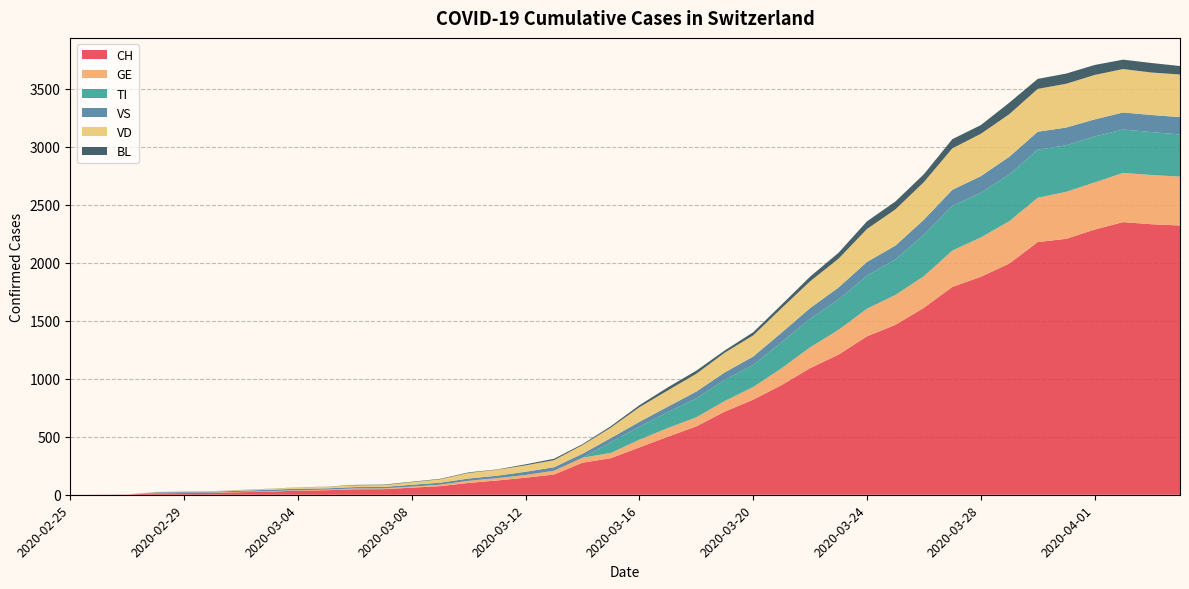

Reading left to right, transcribe all the data shown in this chart.

CH: 2020-02-25=0	2020-02-26=1	2020-02-27=2	2020-02-28=13	2020-02-29=15	2020-03-01=16	2020-03-02=22	2020-03-03=27	2020-03-04=35	2020-03-05=39	2020-03-06=47	2020-03-07=48	2020-03-08=61	2020-03-09=74	2020-03-10=102	2020-03-11=123	2020-03-12=147	2020-03-13=174	2020-03-14=276	2020-03-15=315	2020-03-16=408	2020-03-17=500	2020-03-18=589	2020-03-19=716	2020-03-20=819	2020-03-21=945	2020-03-22=1091	2020-03-23=1207	2020-03-24=1365	2020-03-25=1464	2020-03-26=1611	2020-03-27=1791	2020-03-28=1878	2020-03-29=1992	2020-03-30=2177	2020-03-31=2205	2020-04-01=2285	2020-04-02=2349	2020-04-03=2331	2020-04-04=2320
GE: 2020-02-25=0	2020-02-26=1	2020-02-27=1	2020-02-28=2	2020-02-29=3	2020-03-01=3	2020-03-02=3	2020-03-03=4	2020-03-04=4	2020-03-05=5	2020-03-06=7	2020-03-07=7	2020-03-08=9	2020-03-09=13	2020-03-10=18	2020-03-11=20	2020-03-12=23	2020-03-13=33	2020-03-14=43	2020-03-15=46	2020-03-16=66	2020-03-17=75	2020-03-18=78	2020-03-19=92	2020-03-20=109	2020-03-21=145	2020-03-22=179	2020-03-23=214	2020-03-24=238	2020-03-25=258	2020-03-26=272	2020-03-27=313	2020-03-28=339	2020-03-29=365	2020-03-30=382	2020-03-31=405	2020-04-01=406	2020-04-02=424	2020-04-03=424	2020-04-04=421
TI: 2020-02-25=0	2020-02-26=0	2020-02-27=0	2020-02-28=0	2020-02-29=0	2020-03-01=0	2020-03-02=0	2020-03-03=0	2020-03-04=0	2020-03-05=0	2020-03-06=0	2020-03-07=0	2020-03-08=0	2020-03-09=0	2020-03-10=0	2020-03-11=0	2020-03-12=0	2020-03-13=0	2020-03-14=0	2020-03-15=92	2020-03-16=112	2020-03-17=137	2020-03-18=163	2020-03-19=182	2020-03-20=190	2020-03-21=224	2020-03-22=246	2020-03-23=261	2020-03-24=285	2020-03-25=306	2020-03-26=358	2020-03-27=386	2020-03-28=385	2020-03-29=402	2020-03-30=415	2020-03-31=401	2020-04-01=396	2020-04-02=374	2020-04-03=370	2020-04-04=363
VS: 2020-02-25=0	2020-02-26=0	2020-02-27=0	2020-02-28=6	2020-02-29=6	2020-03-01=7	2020-03-02=10	2020-03-03=12	2020-03-04=13	2020-03-05=11	2020-03-06=12	2020-03-07=12	2020-03-08=16	2020-03-09=17	2020-03-10=20	2020-03-11=21	2020-03-12=28	2020-03-13=30	2020-03-14=34	2020-03-15=36	2020-03-16=42	2020-03-17=47	2020-03-18=59	2020-03-19=64	2020-03-20=73	2020-03-21=83	2020-03-22=92	2020-03-23=104	2020-03-24=118	2020-03-25=119	2020-03-26=129	2020-03-27=138	2020-03-28=143	2020-03-29=153	2020-03-30=154	2020-03-31=153	2020-04-01=147	2020-04-02=147	2020-04-03=147	2020-04-04=150
VD: 2020-02-25=0	2020-02-26=0	2020-02-27=0	2020-02-28=4	2020-02-29=4	2020-03-01=4	2020-03-02=6	2020-03-03=8	2020-03-04=11	2020-03-05=14	2020-03-06=15	2020-03-07=16	2020-03-08=22	2020-03-09=29	2020-03-10=48	2020-03-11=51	2020-03-12=55	2020-03-13=61	2020-03-14=75	2020-03-15=90	2020-03-16=126	2020-03-17=140	2020-03-18=153	2020-03-19=170	2020-03-20=182	2020-03-21=211	2020-03-22=231	2020-03-23=248	2020-03-24=284	2020-03-25=312	2020-03-26=324	2020-03-27=357	2020-03-28=365	2020-03-29=367	2020-03-30=369	2020-03-31=377	2020-04-01=383	2020-04-02=374	2020-04-03=366	2020-04-04=367
BL: 2020-02-25=0	2020-02-26=0	2020-02-27=0	2020-02-28=0	2020-02-29=1	2020-03-01=1	2020-03-02=1	2020-03-03=1	2020-03-04=1	2020-03-05=1	2020-03-06=4	2020-03-07=4	2020-03-08=4	2020-03-09=4	2020-03-10=5	2020-03-11=3	2020-03-12=9	2020-03-13=12	2020-03-14=8	2020-03-15=12	2020-03-16=17	2020-03-17=26	2020-03-18=27	2020-03-19=19	2020-03-20=27	2020-03-21=30	2020-03-22=40	2020-03-23=51	2020-03-24=66	2020-03-25=68	2020-03-26=68	2020-03-27=79	2020-03-28=75	2020-03-29=99	2020-03-30=86	2020-03-31=88	2020-04-01=86	2020-04-02=81	2020-04-03=82	2020-04-04=73